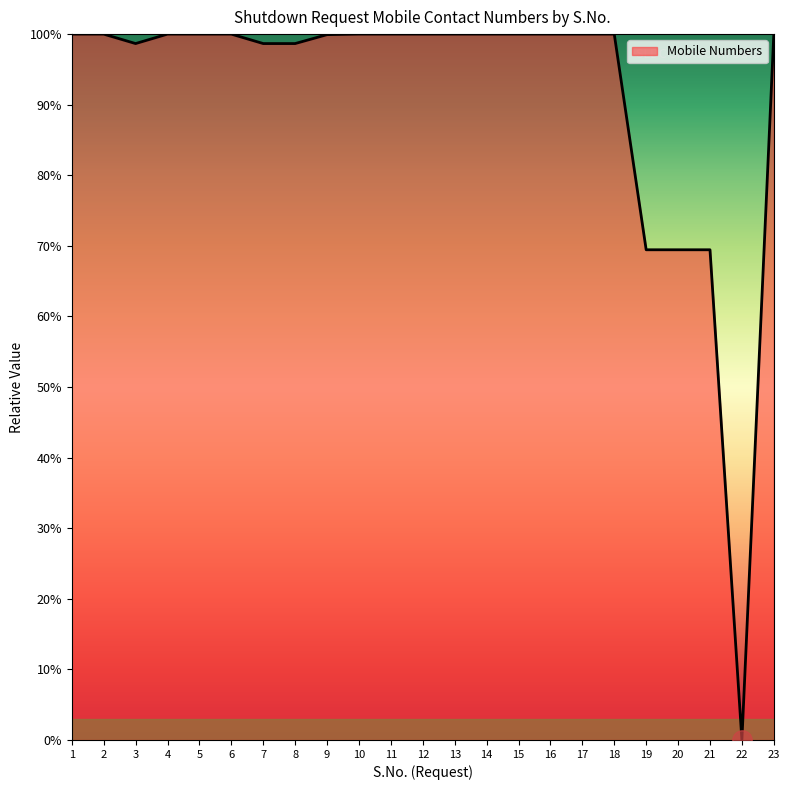

At which label does the data first exceed 99?

1